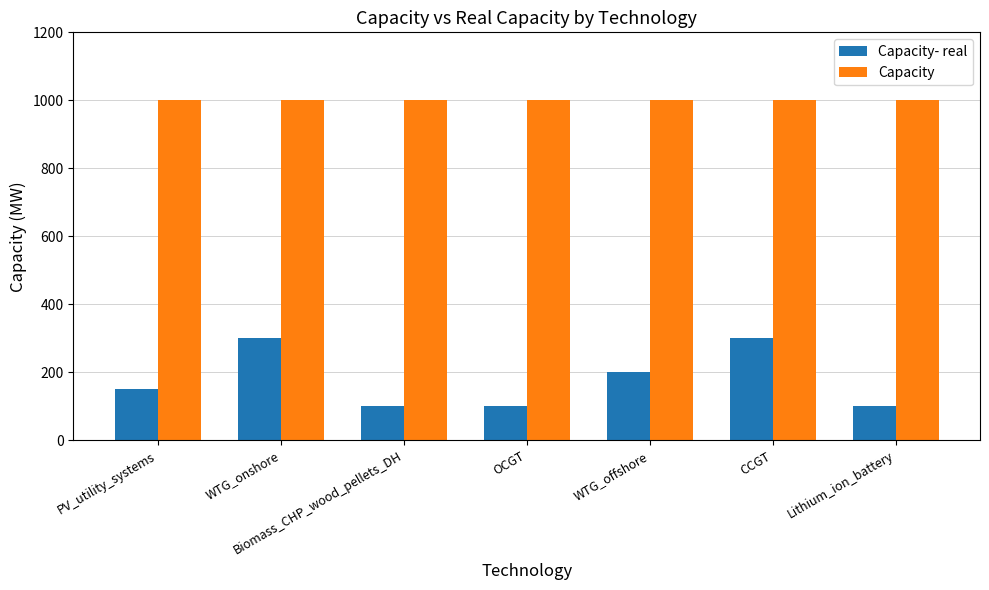

What is the label of the 1st bar from the left?

PV_utility_systems